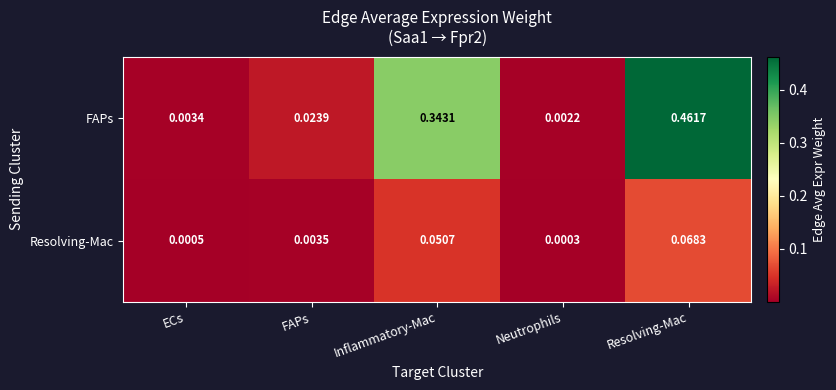

At which category is the sum across all series the highest?

Resolving-Mac